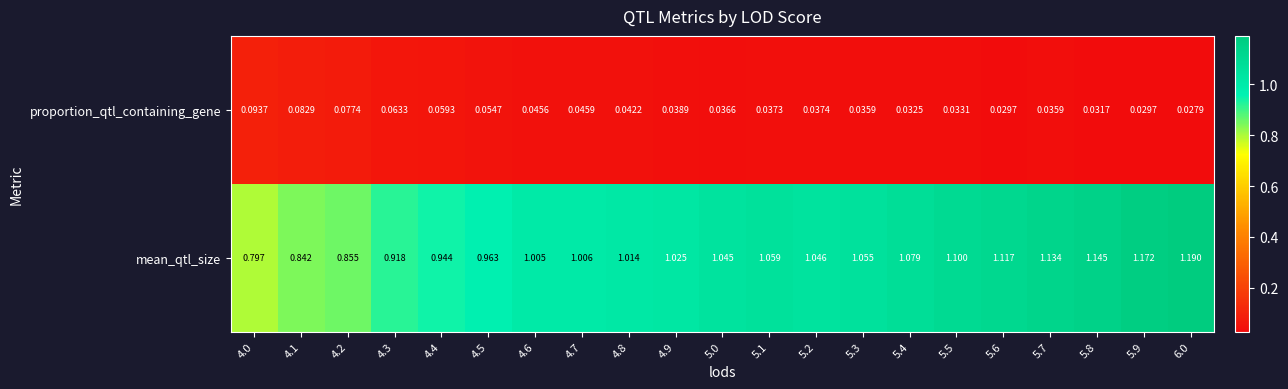

Which series has the widest spread of values?

mean_qtl_size